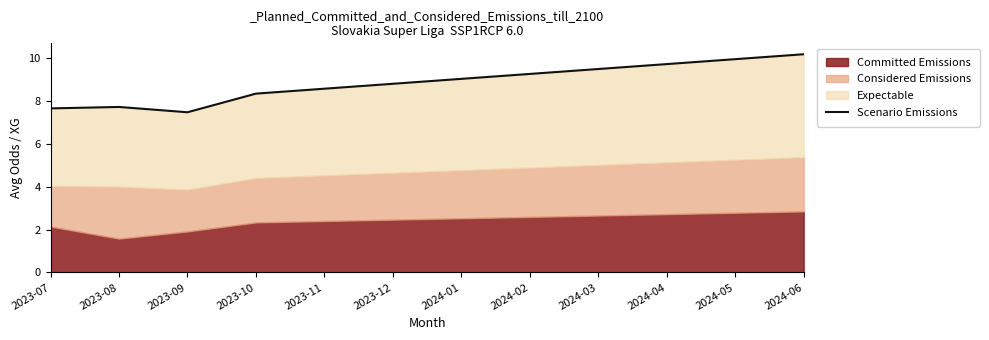

What is the ratio of the value at 2024-05 to the value at 2023-10?

1.2